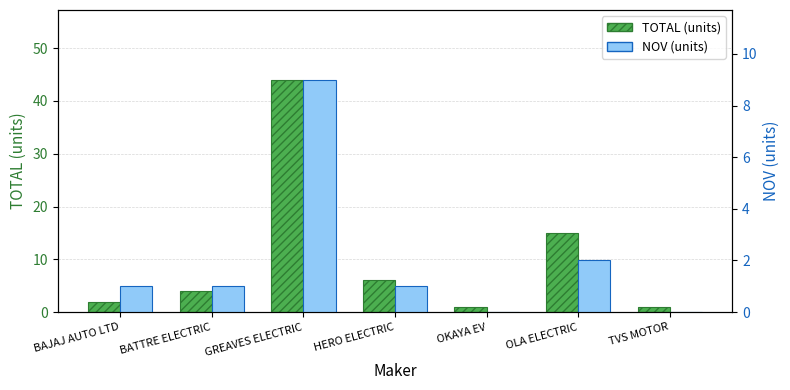

The value of TOTAL (units) at HERO ELECTRIC is 6. True or false?

True